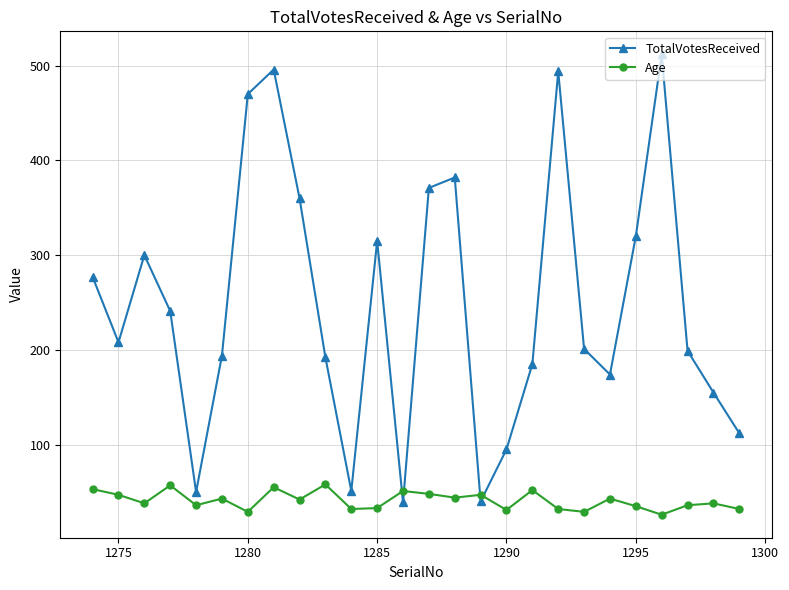

Does the chart display data point markers on the line(s)?

Yes